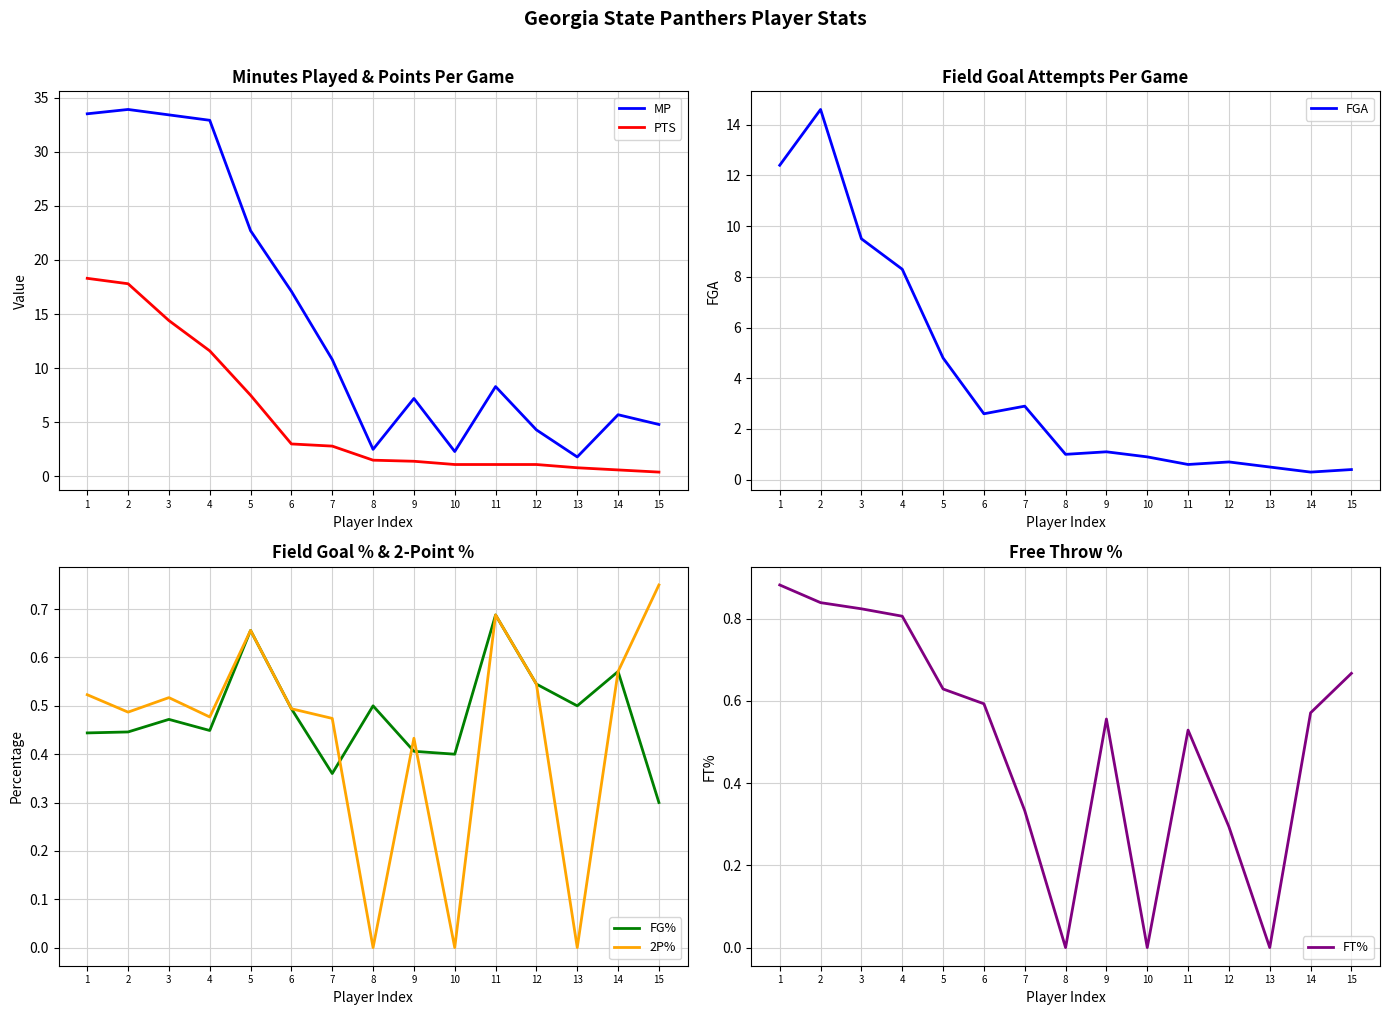

The PTS series shows 25.6 at 3. True or false?

False